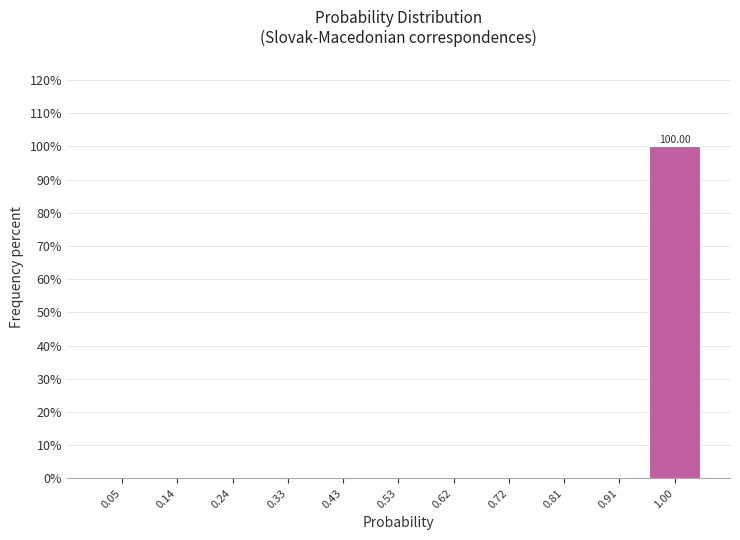

Which range on the x-axis has the tallest bar?

0.95 to 1.05